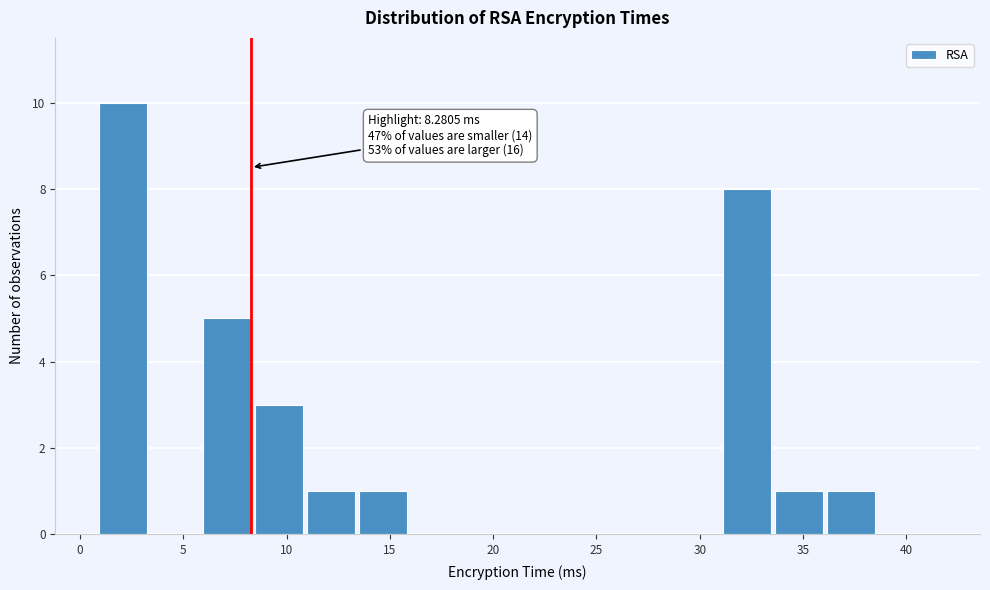

Over which range of the x-axis is the bar tallest?

1.0 to 3.5